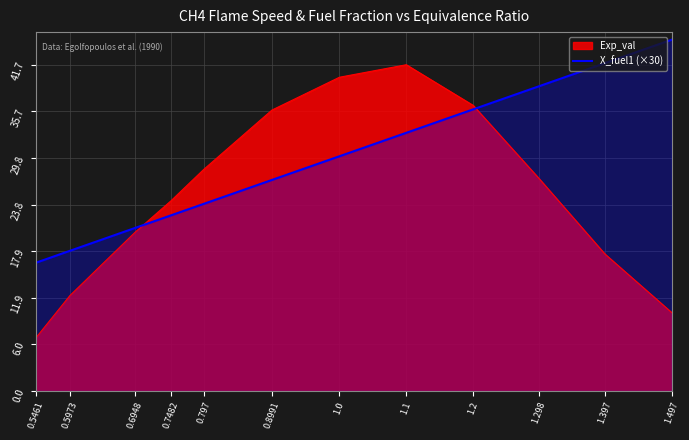

Which label corresponds to the smallest value in the chart?

0.5461